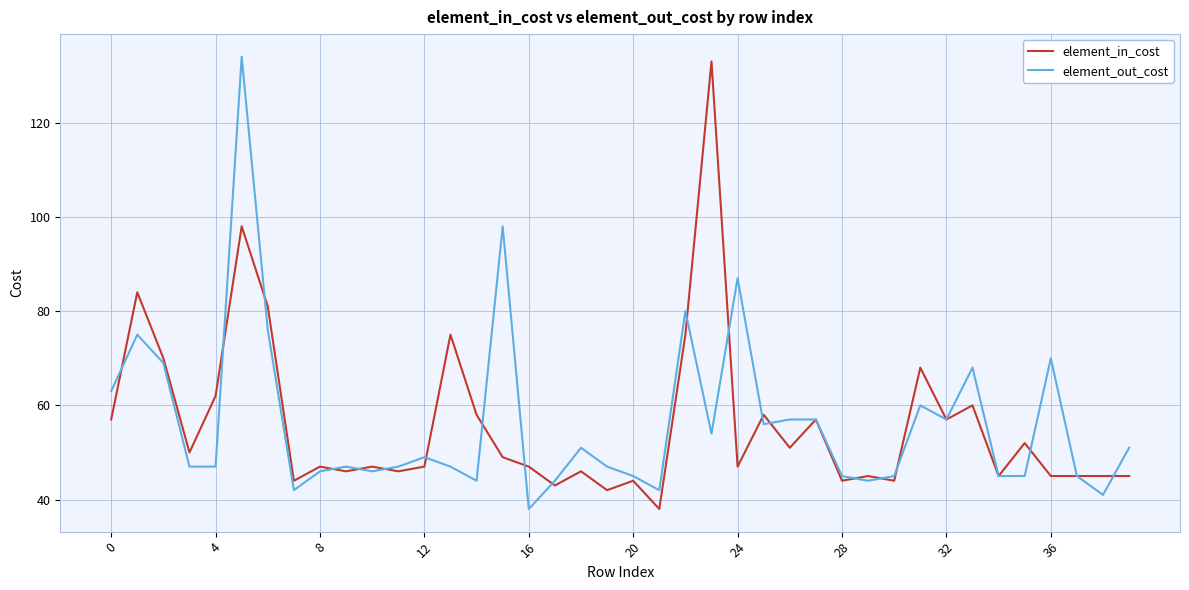

What is the maximum value for element_in_cost?

133